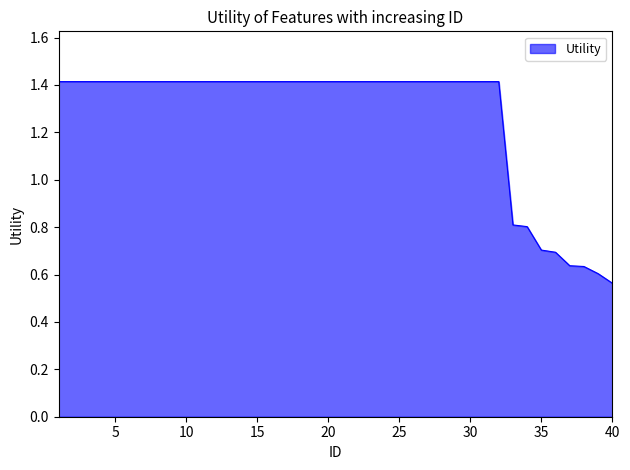

How many values are between 1 and 2?

32